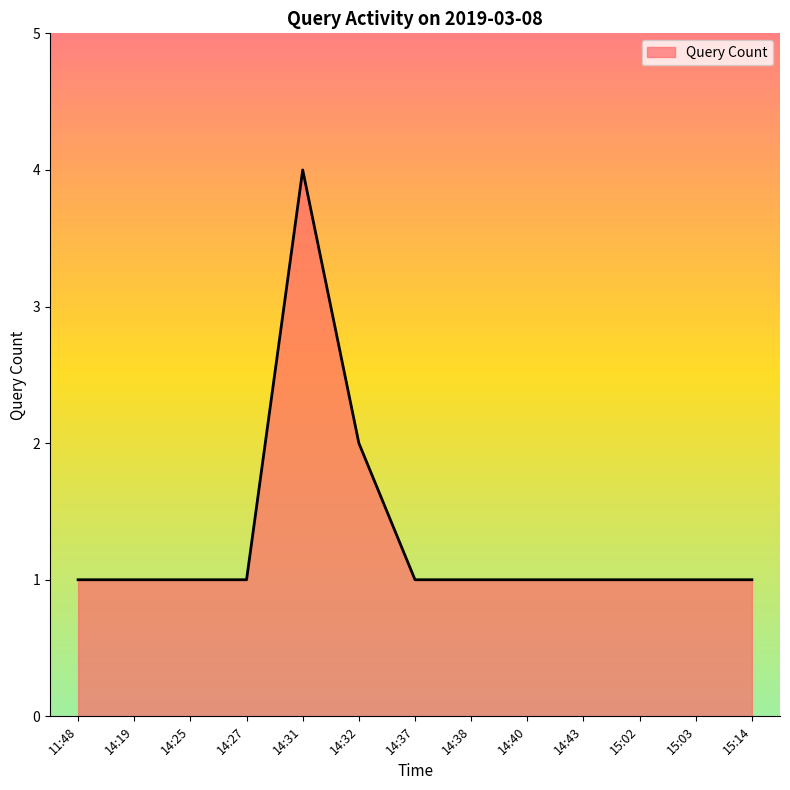

The chart shows a value of 1 at 15:02. True or false?

True